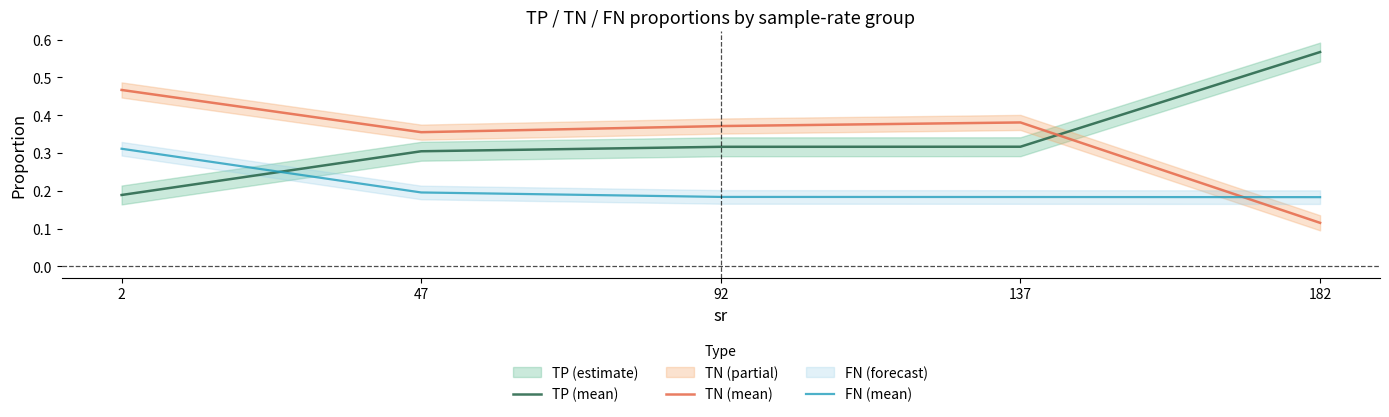

Reading left to right, transcribe all the data shown in this chart.

TP (mean): 2=0.2	47=0.3	92=0.3	137=0.3	182=0.6
TN (mean): 2=0.5	47=0.4	92=0.4	137=0.4	182=0.1
FN (mean): 2=0.3	47=0.2	92=0.2	137=0.2	182=0.2